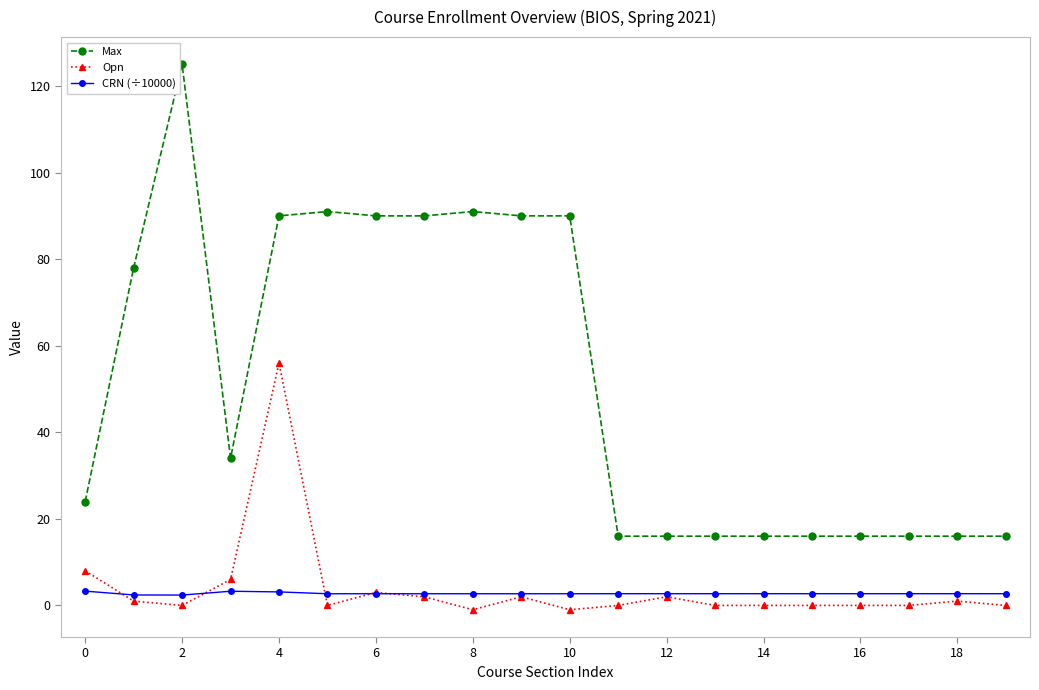

True or false: Max and CRN (÷10000) cross at least once.

False